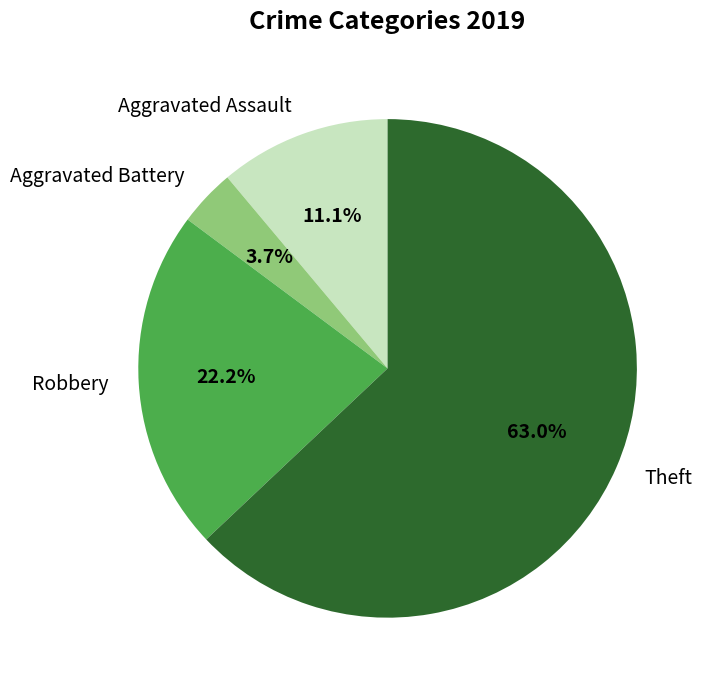

Between Robbery and Theft, which is larger?

Theft